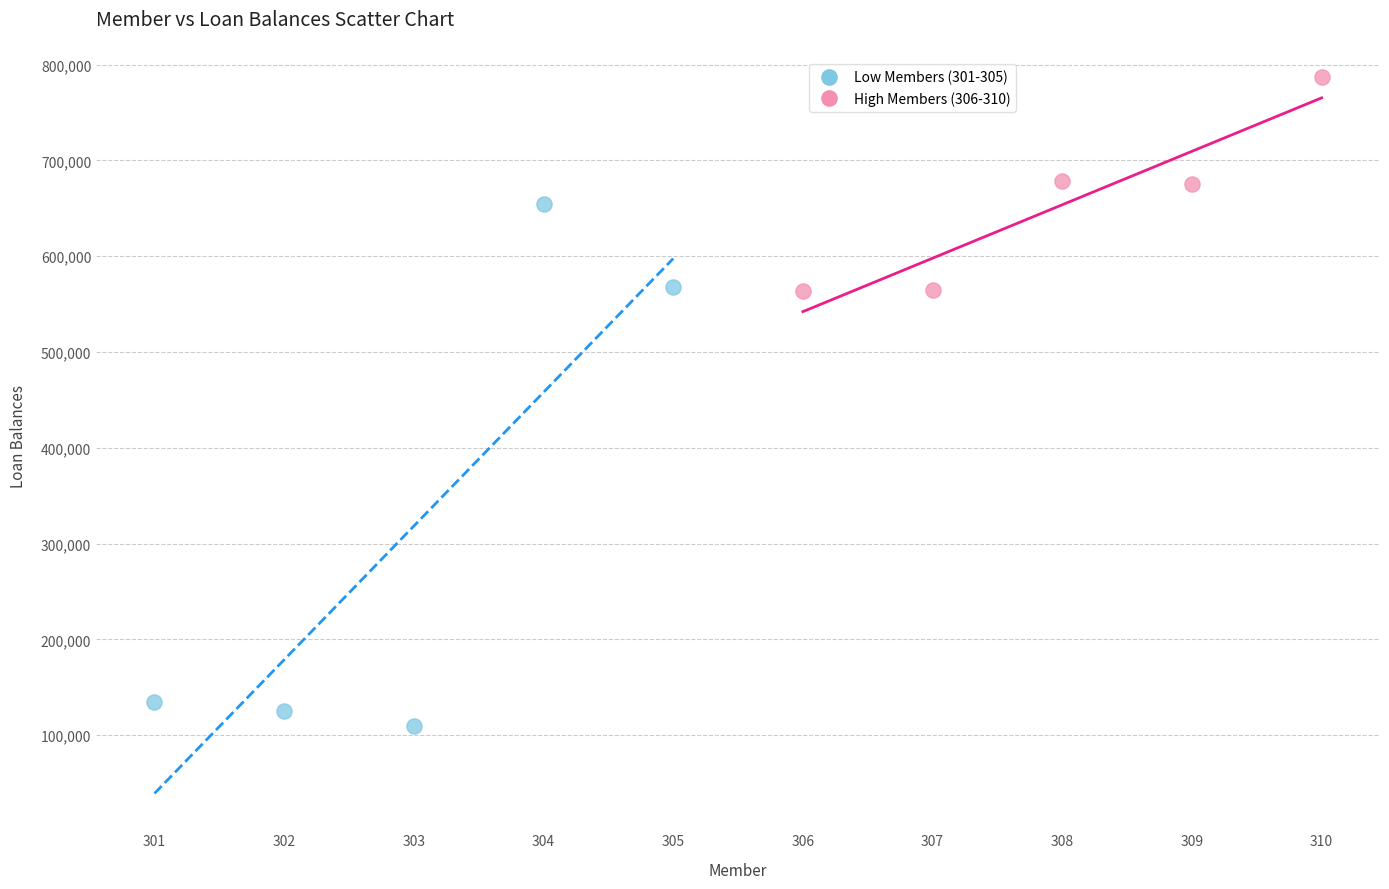

Which series contains the lowest Y value?

Low Members (301-305)